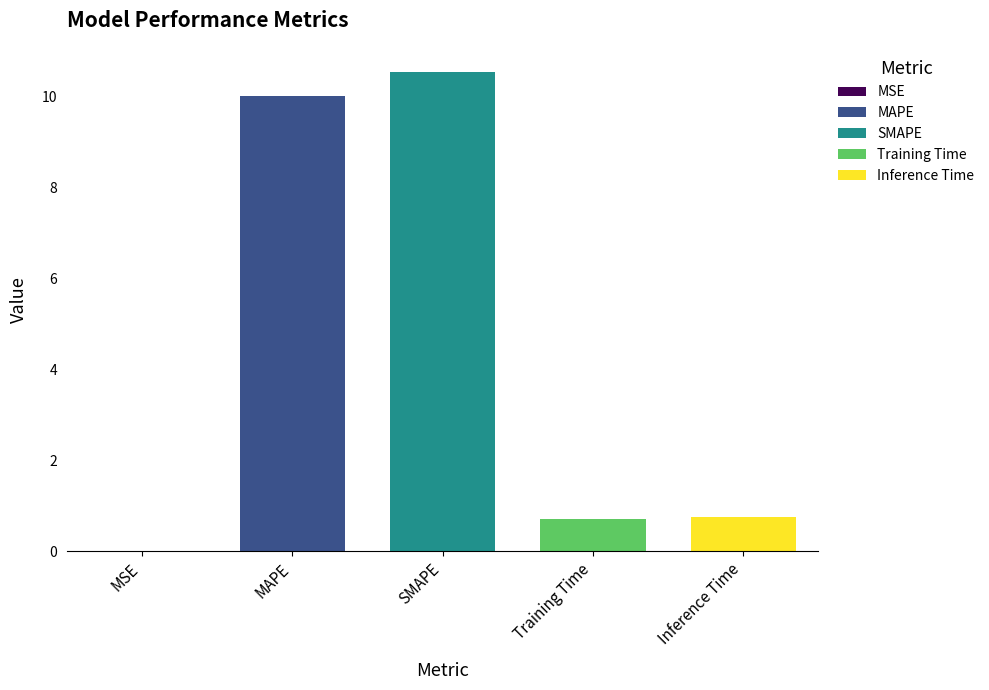

How many categories are shown in the chart?

5